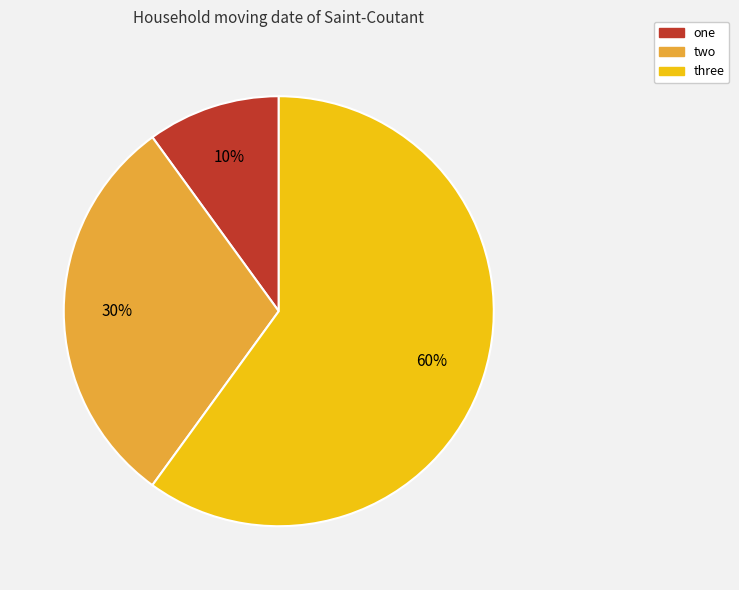

What is the smallest slice in the pie chart?

one